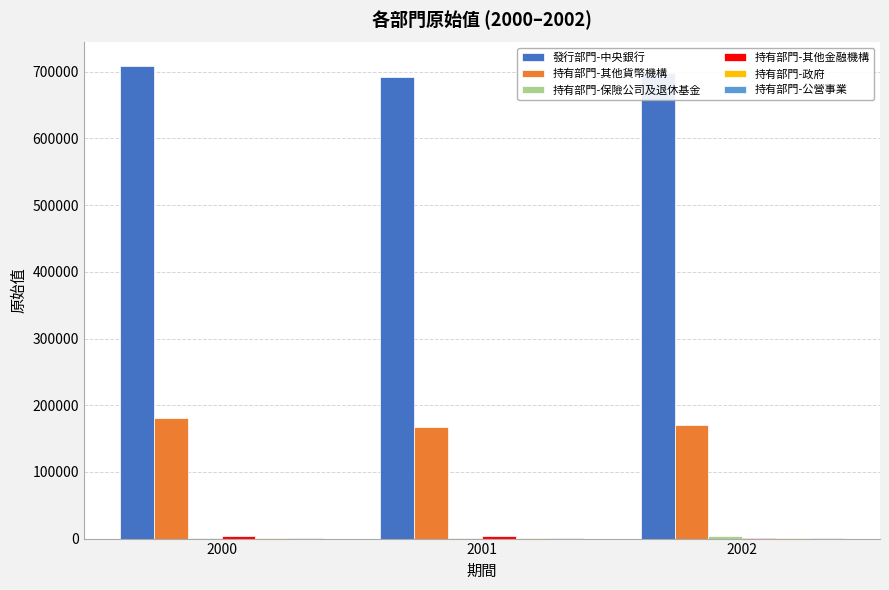

The 持有部門-其他貨幣機構 series shows 170925 at 2002. True or false?

True